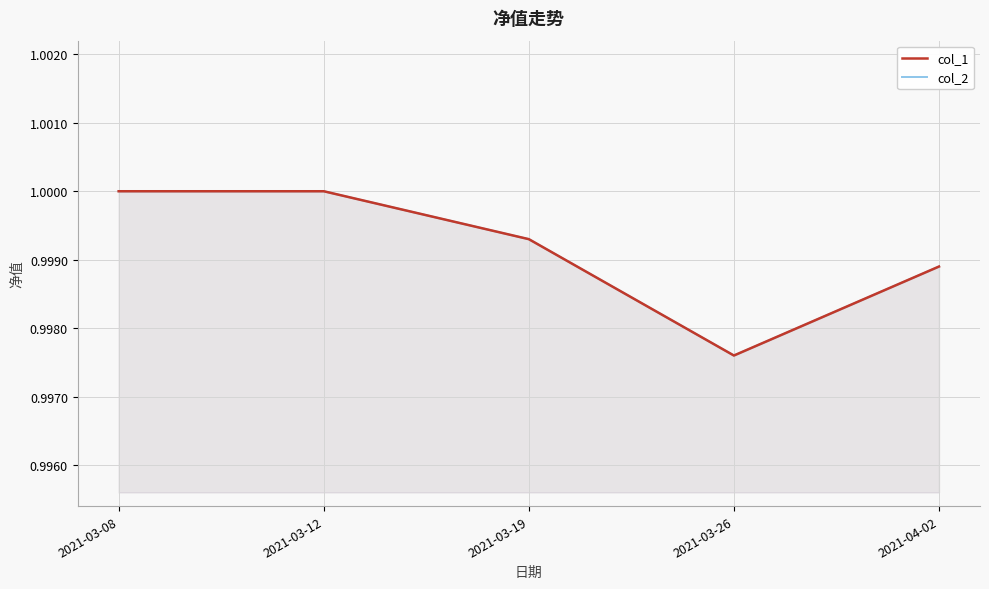

How many series are shown in this chart?

2